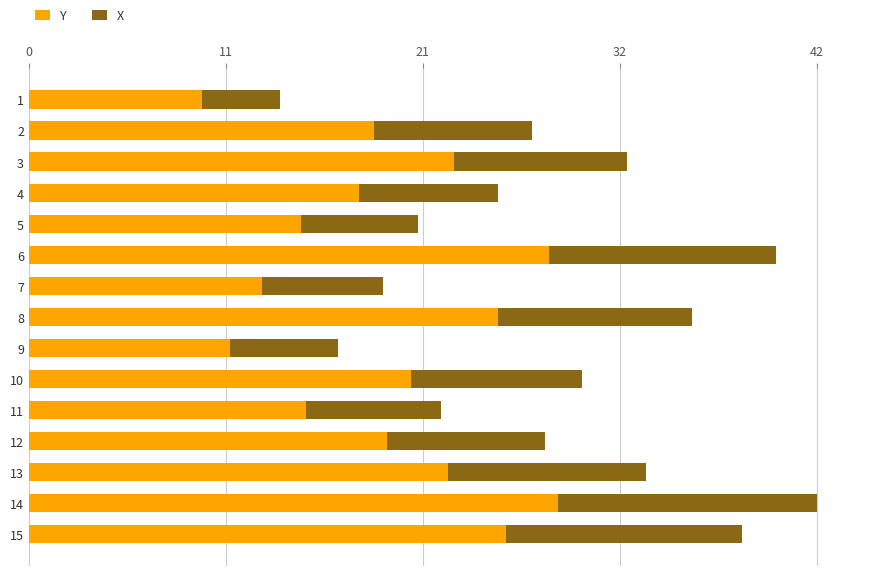

Is it true that Y equals 25.2 at 8?

True